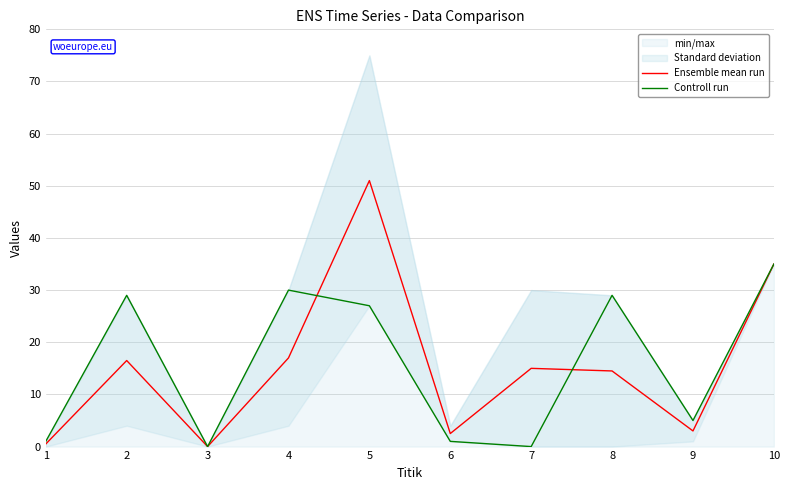

Does the chart have visible grid lines?

Yes